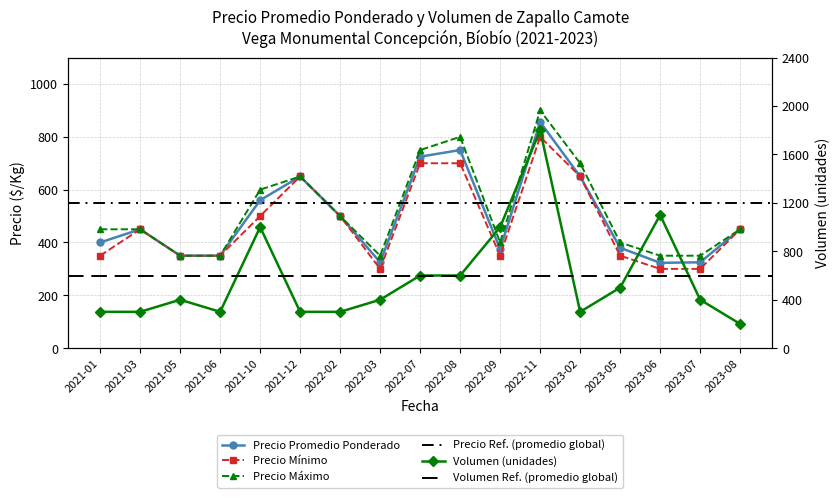

Reading left to right, extract all data points from this chart.

Precio promedio ponderado: 400	450	350	350	560	650	500	325	725	750	375	856	650	380	323	325	450
Precio mínimo: 350	450	350	350	500	650	500	300	700	700	350	800	650	350	300	300	450
Precio máximo: 450	450	350	350	600	650	500	350	750	800	400	900	700	400	350	350	450
Volumen: 300	300	400	300	1000	300	300	400	600	600	1000	1800	300	500	1100	400	200